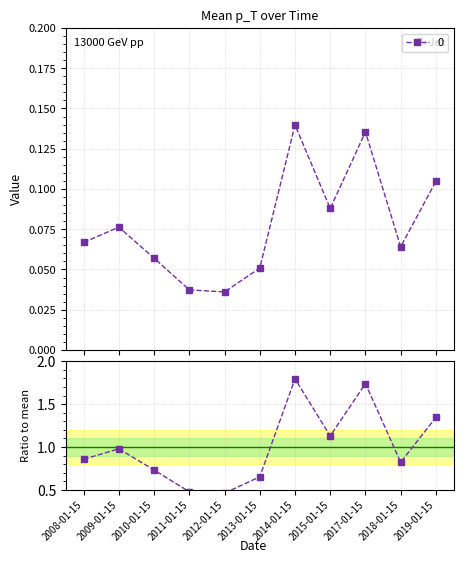

Between 2012-01-15 and 2013-01-15, which is larger?

2013-01-15